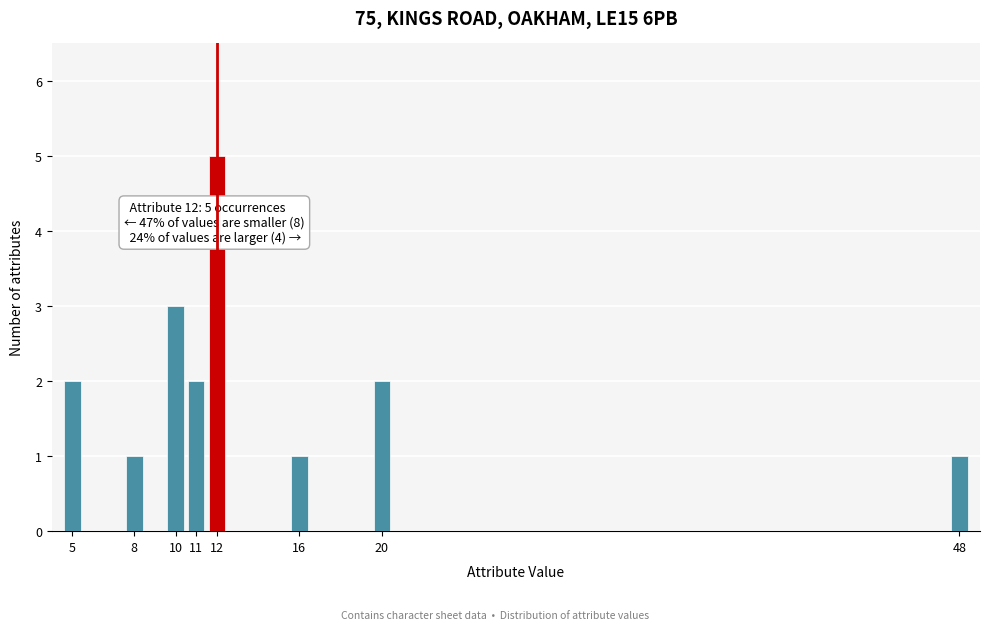

Reading left to right, transcribe all the data shown in this chart.

2	1	3	2	5	1	2	1